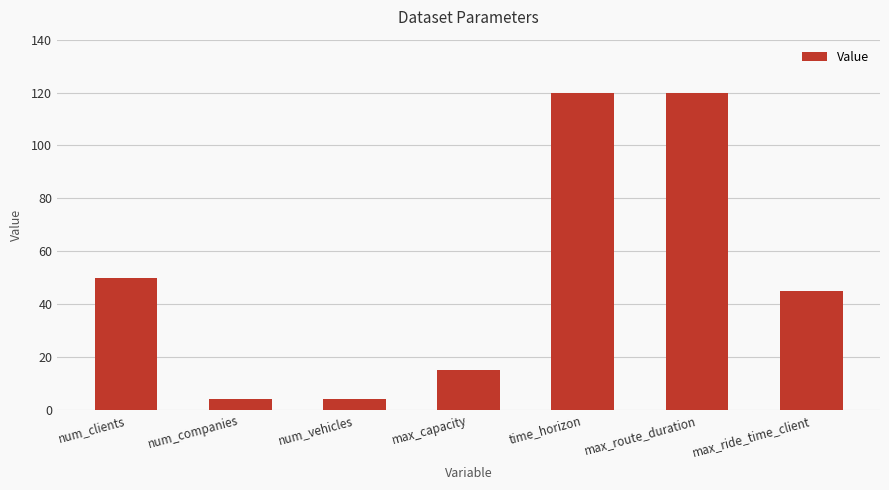

Where does the data first go above 45?

num_clients